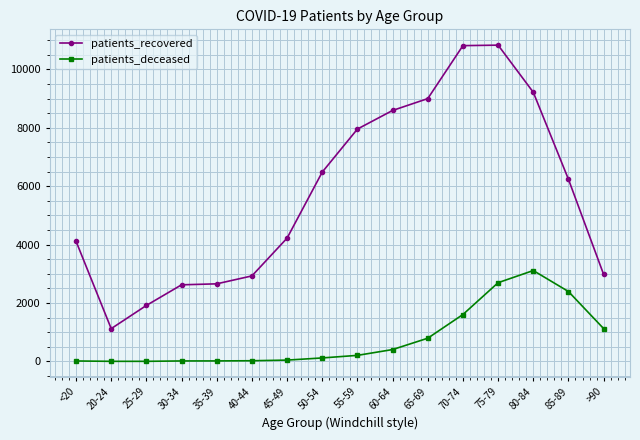

What is the minimum value for patients_recovered?

1122